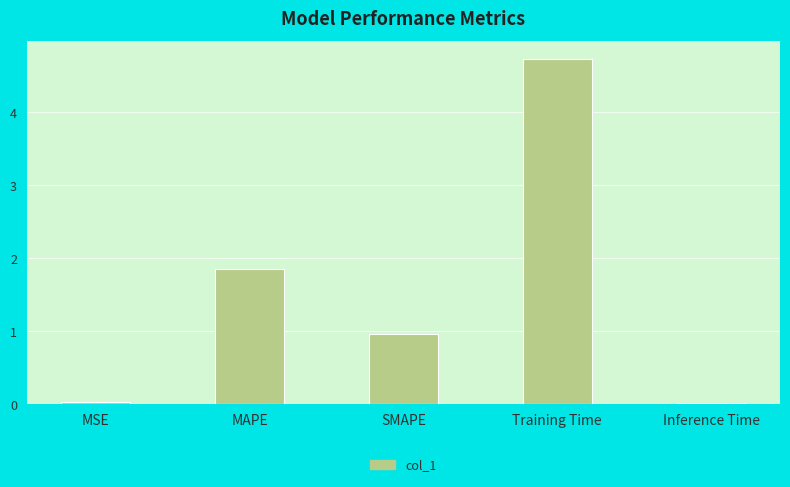

Is it true that the value at Training Time is 7.1?

False